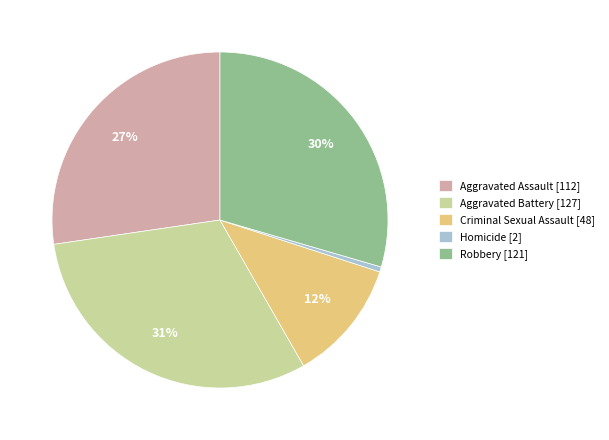

Rank the categories by value from lowest to highest.

Homicide, Criminal Sexual Assault, Aggravated Assault, Robbery, Aggravated Battery